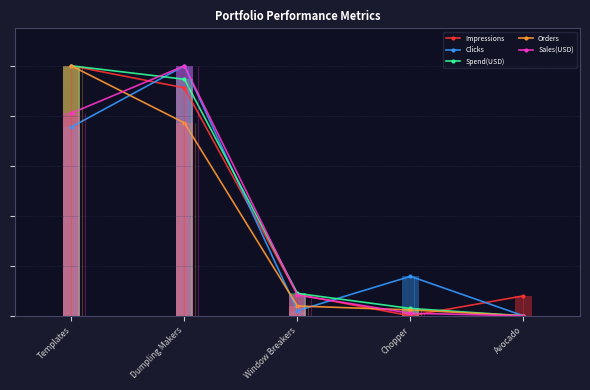

What position from the right is Avocado?

1